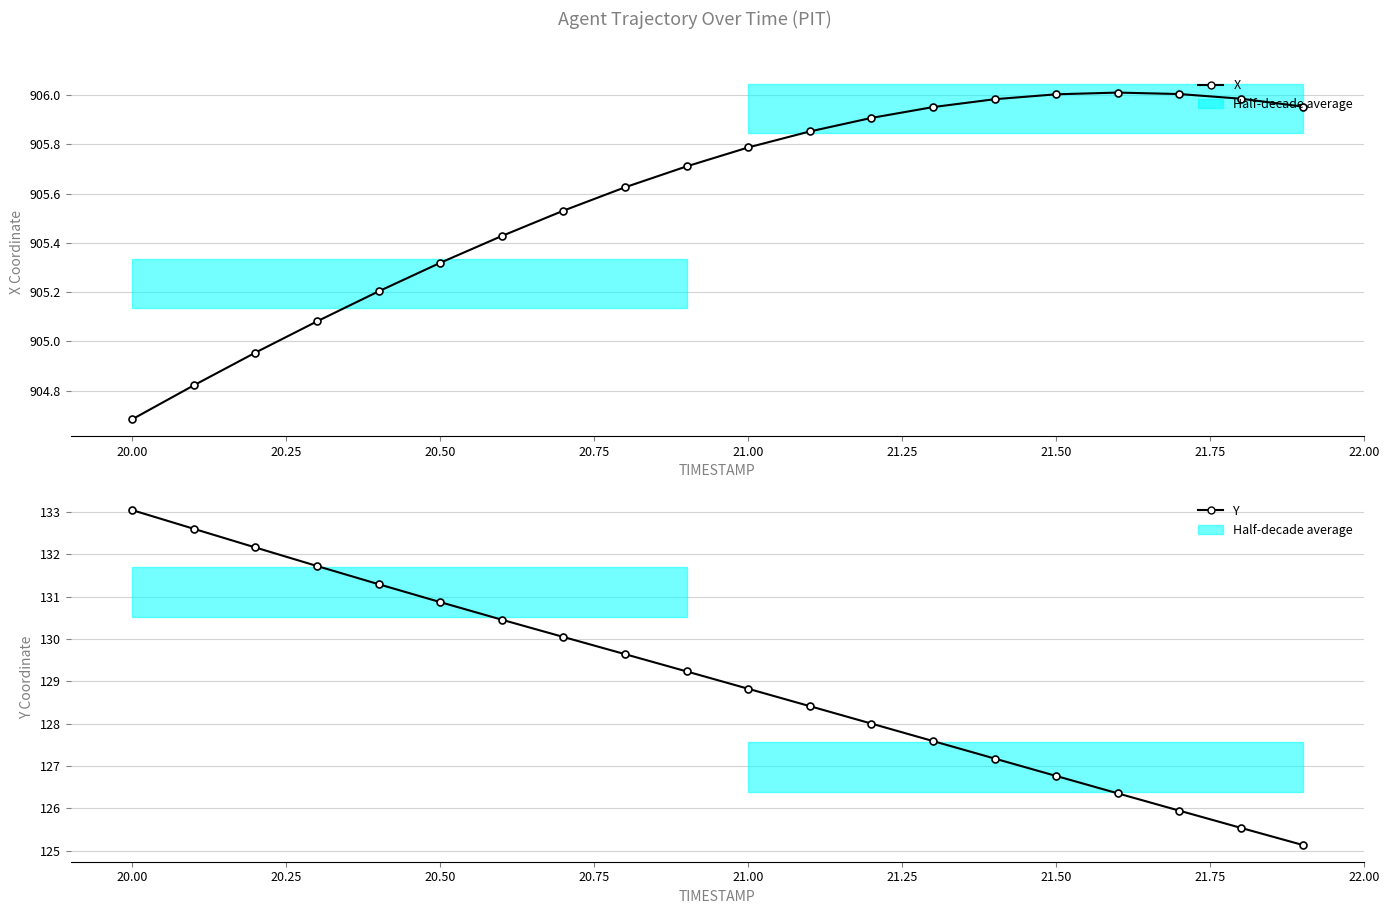

What is the difference between the maximum and minimum values in the Y series?

7.9